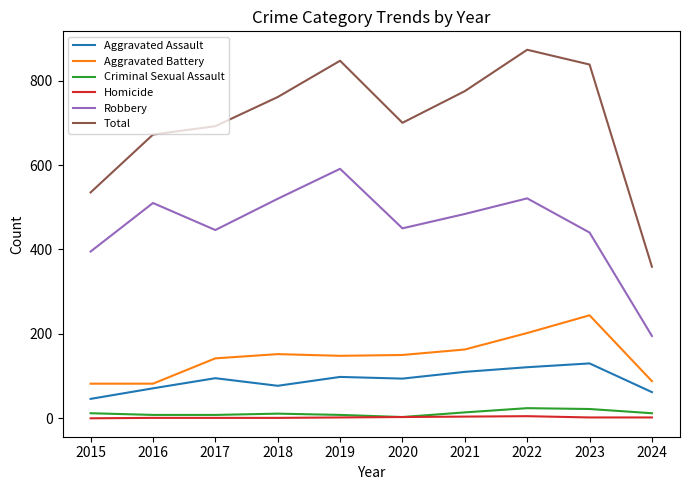

True or false: Total has more than 2 interior local peaks.

False